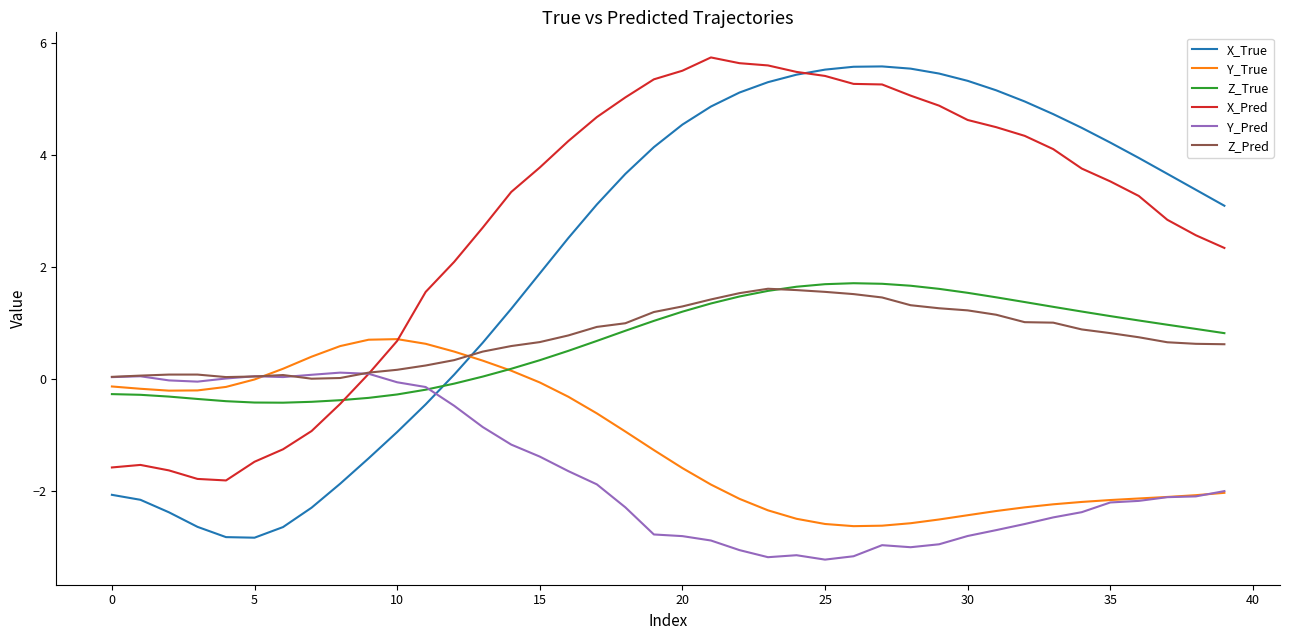

How many intersections are there between Y_True and Z_Pred?

2